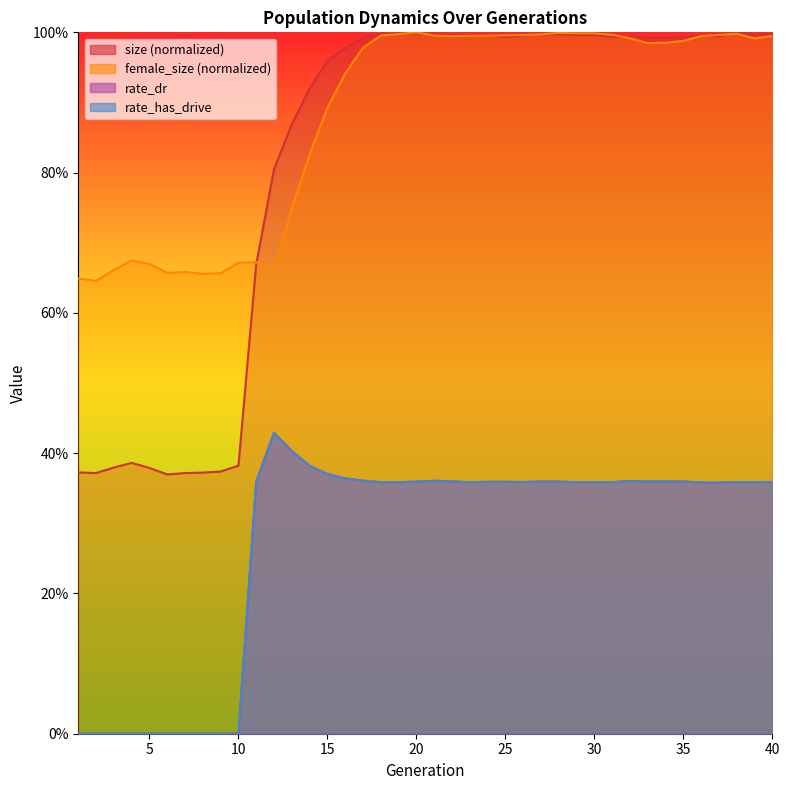

At how many categories does at least one series exceed 0?

40